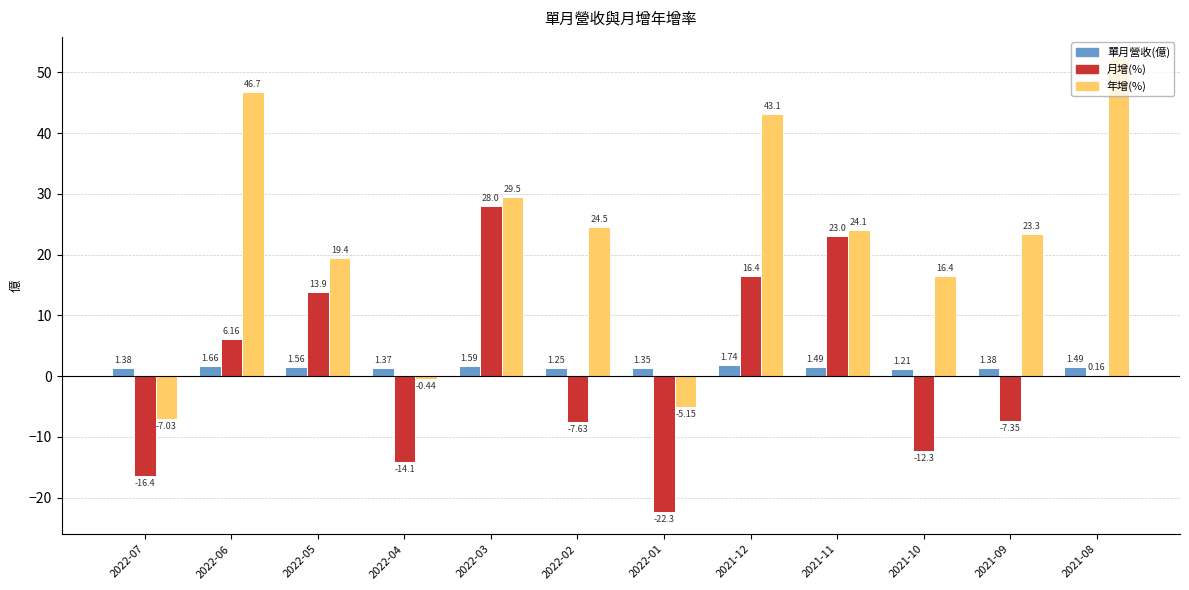

Between 2022-07 and 2022-03, which series saw the biggest shift?

月增(%)